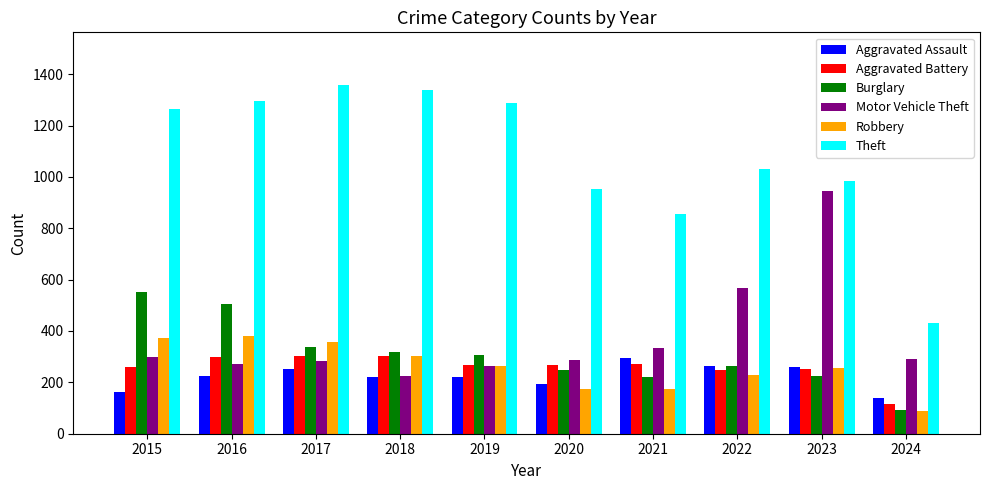

What is the value of the Aggravated Assault bar at the 6th from the left?

192